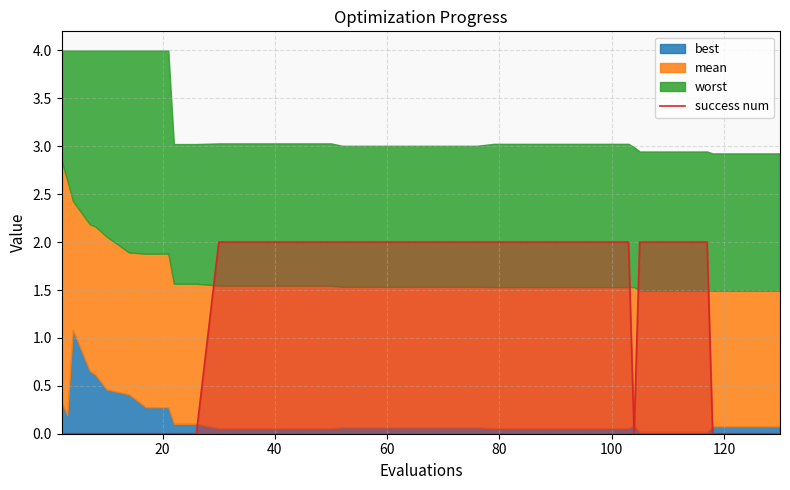

What is the maximum value for success num?

2.0